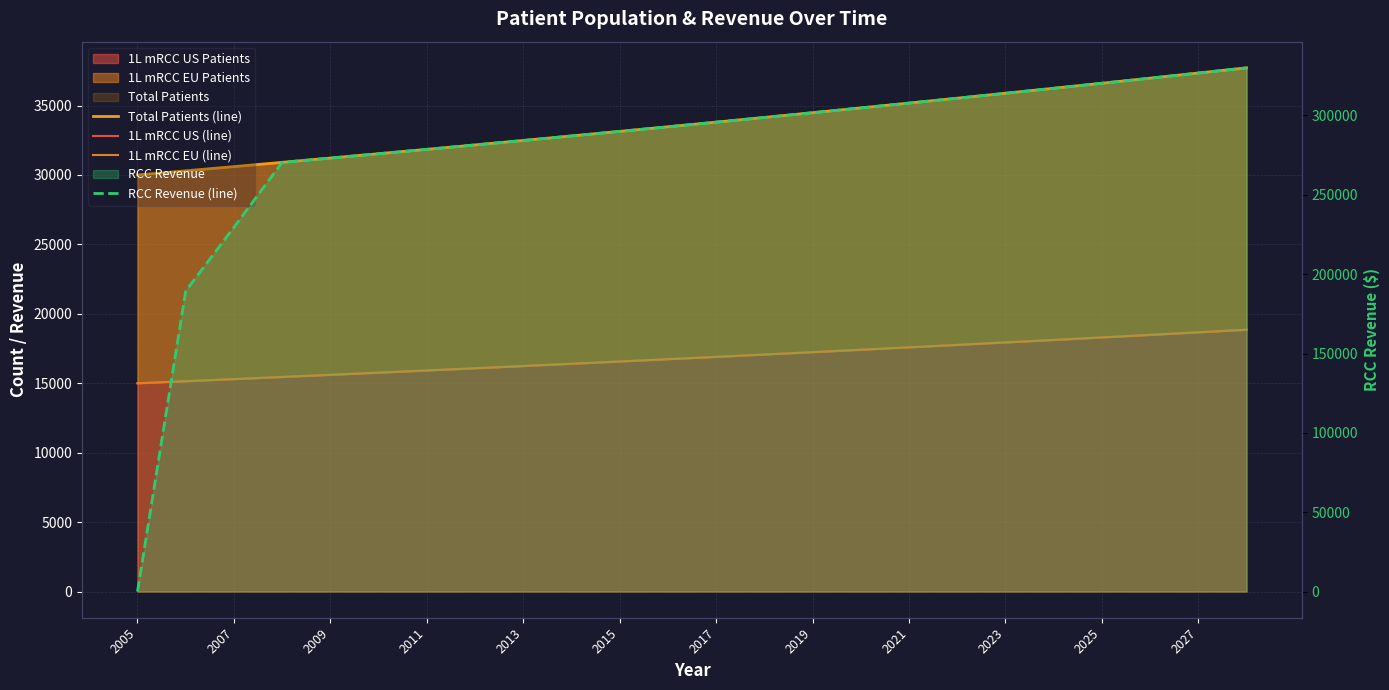

What is the maximum value for 1L mRCC US (line)?

18857.4